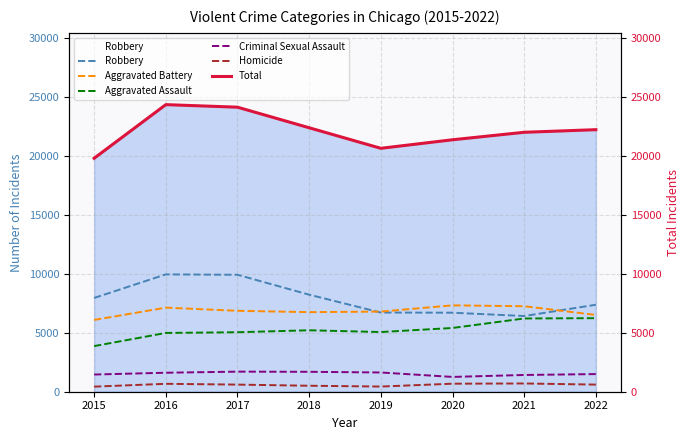

Which label corresponds to the smallest value in the chart?

2015